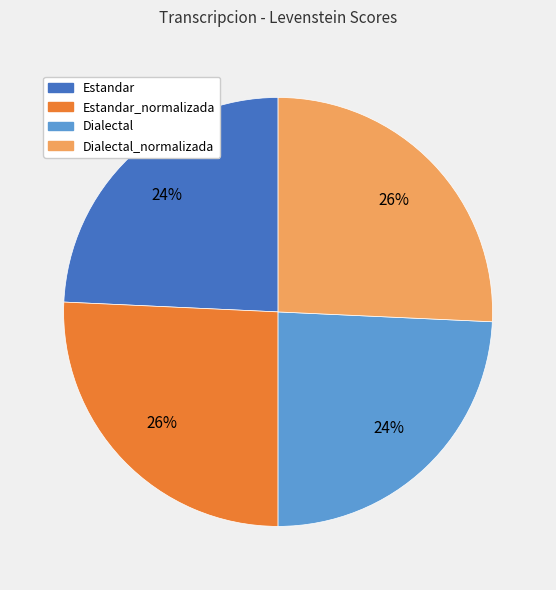

To the nearest percent, what percentage of the pie is Estandar?

24%